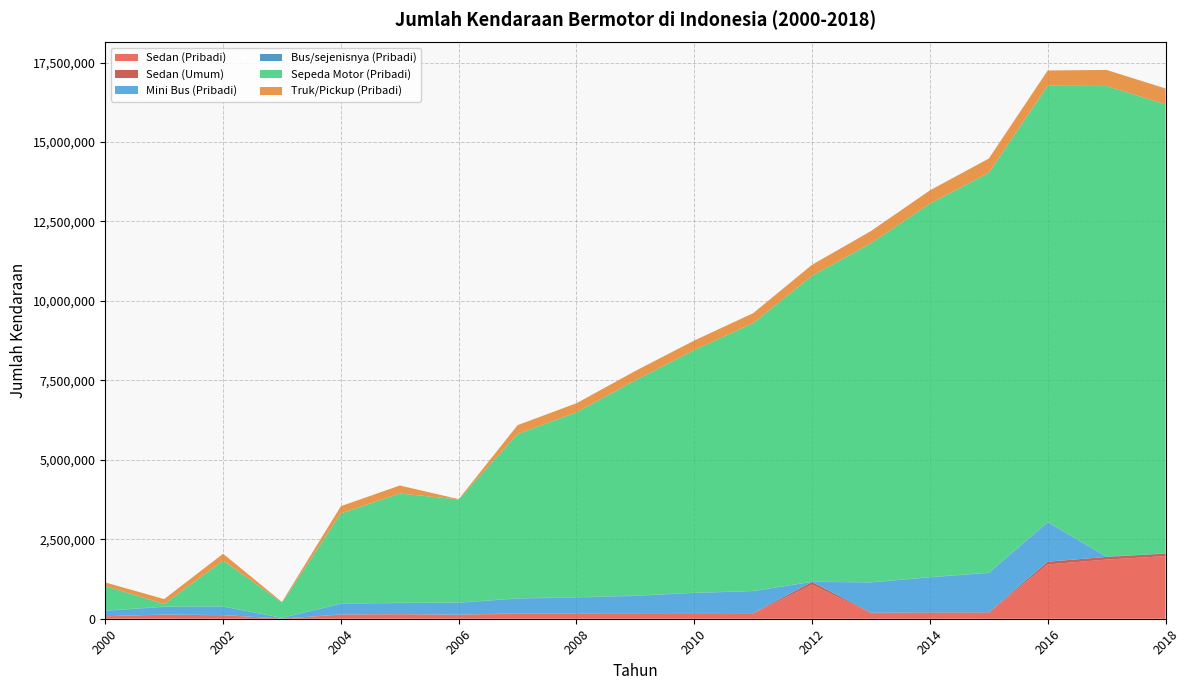

True or false: Bus/sejenisnya (Pribadi) and Truk/Pickup (Pribadi) cross at least once.

False